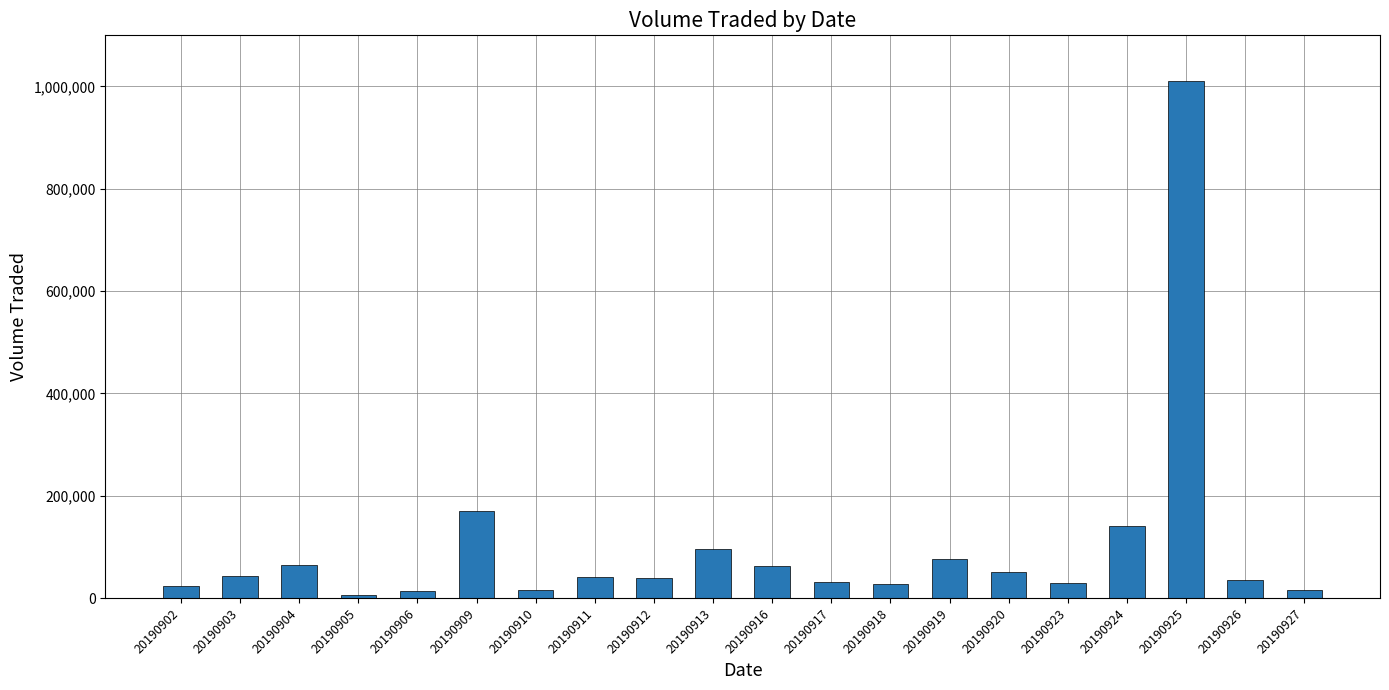

What is the maximum value shown in the chart?

1010000